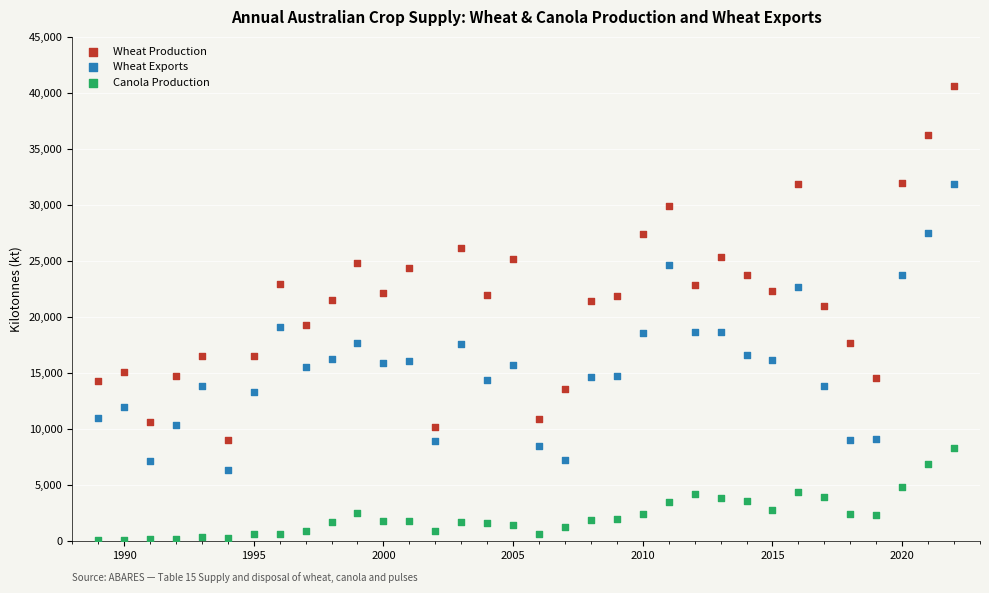

Which series reaches the maximum Y coordinate?

Wheat Production